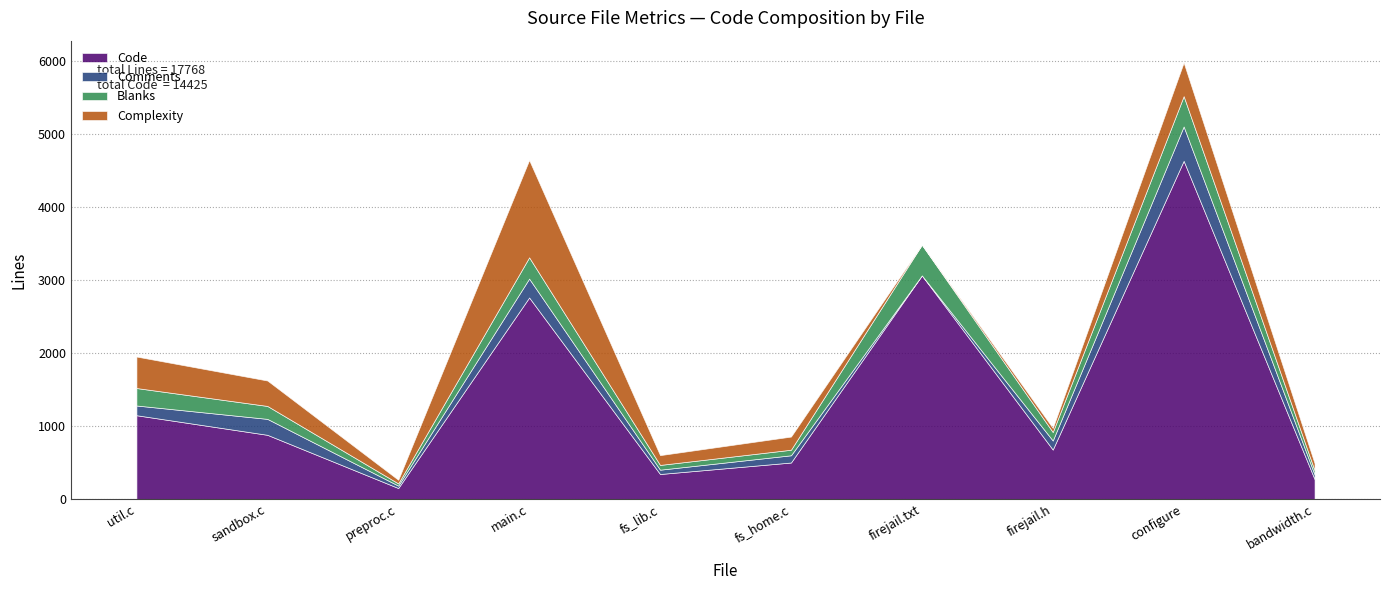

What position from the left is main.c?

4